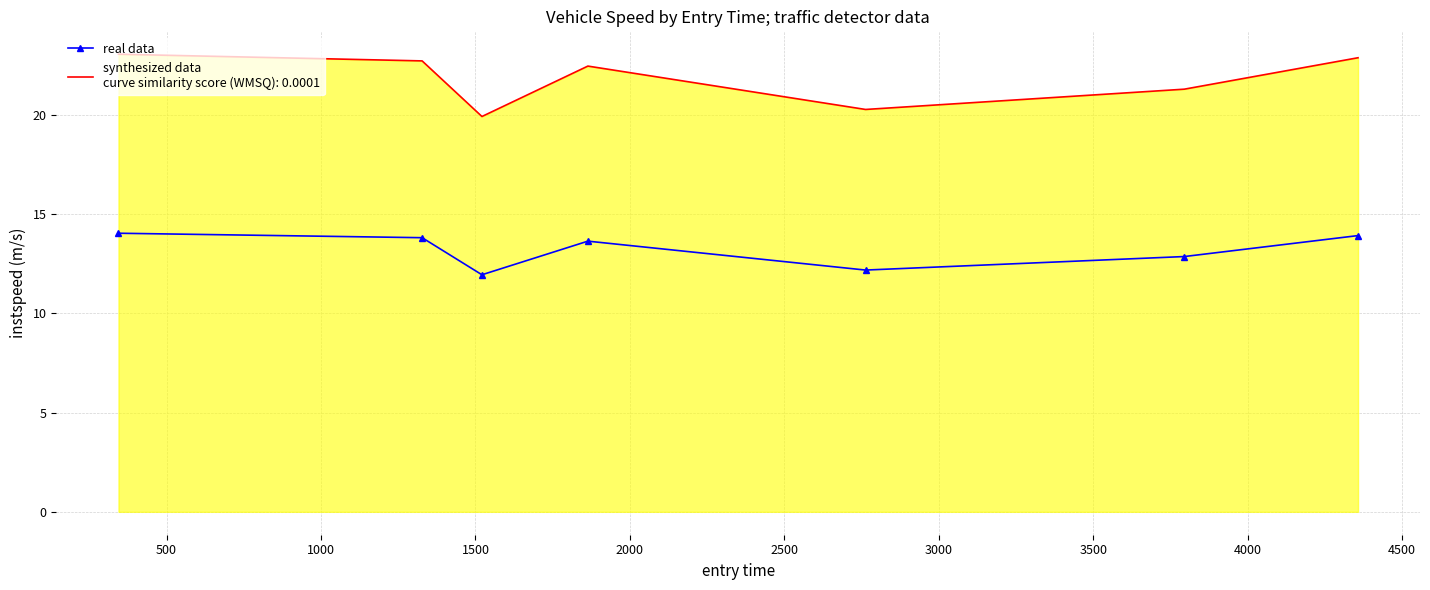

What is the maximum value shown in the chart?

23.0